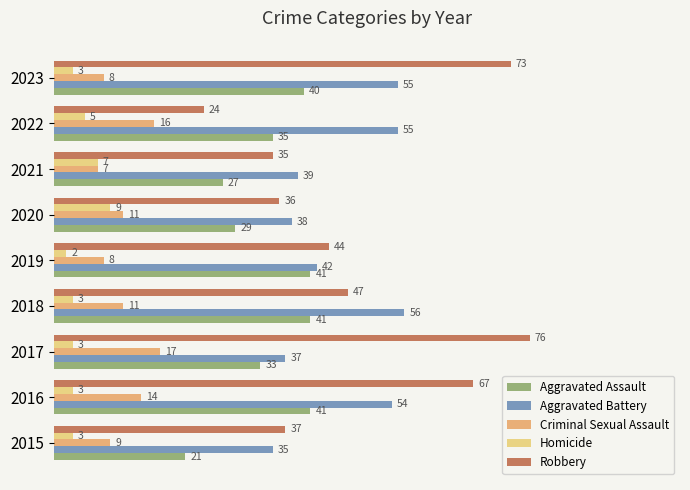

What is the minimum value for Homicide?

2